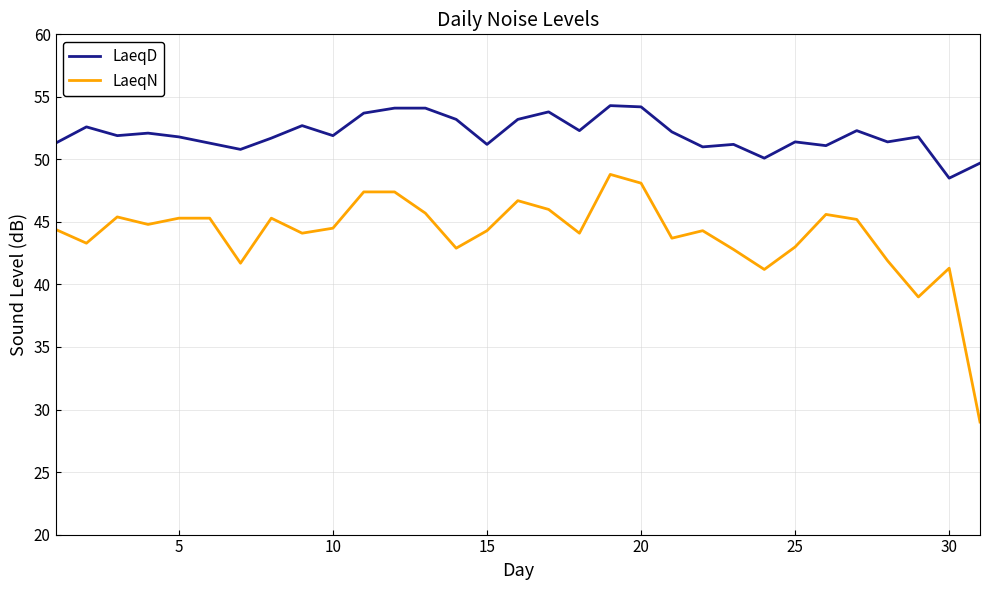

What is the maximum value for LaeqN?

48.8